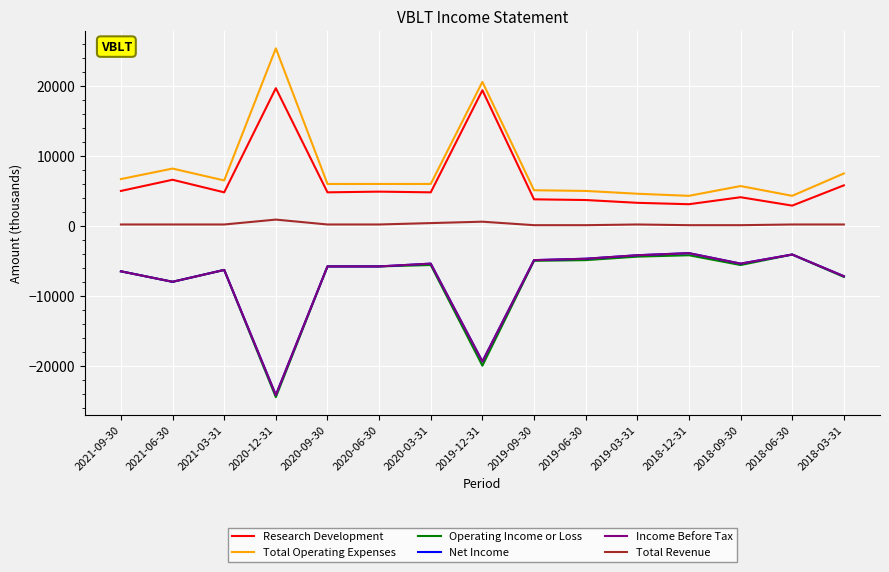

Reading right to left, extract all data points from this chart.

Research Development: 5800	2900	4100	3100	3300	3700	3800	19400	4800	4900	4800	19700	4800	6600	5000
Total Operating Expenses: 7500	4300	5700	4300	4600	5000	5100	20600	6000	6000	6000	25400	6500	8200	6700
Operating Income or Loss: -7300	-4100	-5600	-4200	-4400	-4900	-5000	-20000	-5600	-5800	-5800	-24500	-6300	-8000	-6500
Net Income: -7200	-4100	-5400	-3900	-4200	-4700	-4900	-19400	-5400	-5800	-5800	-24200	-6300	-8000	-6500
Income Before Tax: -7200	-4100	-5400	-3900	-4200	-4700	-4900	-19400	-5400	-5800	-5800	-24200	-6300	-8000	-6500
Total Revenue: 200	200	100	100	200	100	100	600	400	200	200	900	200	200	200